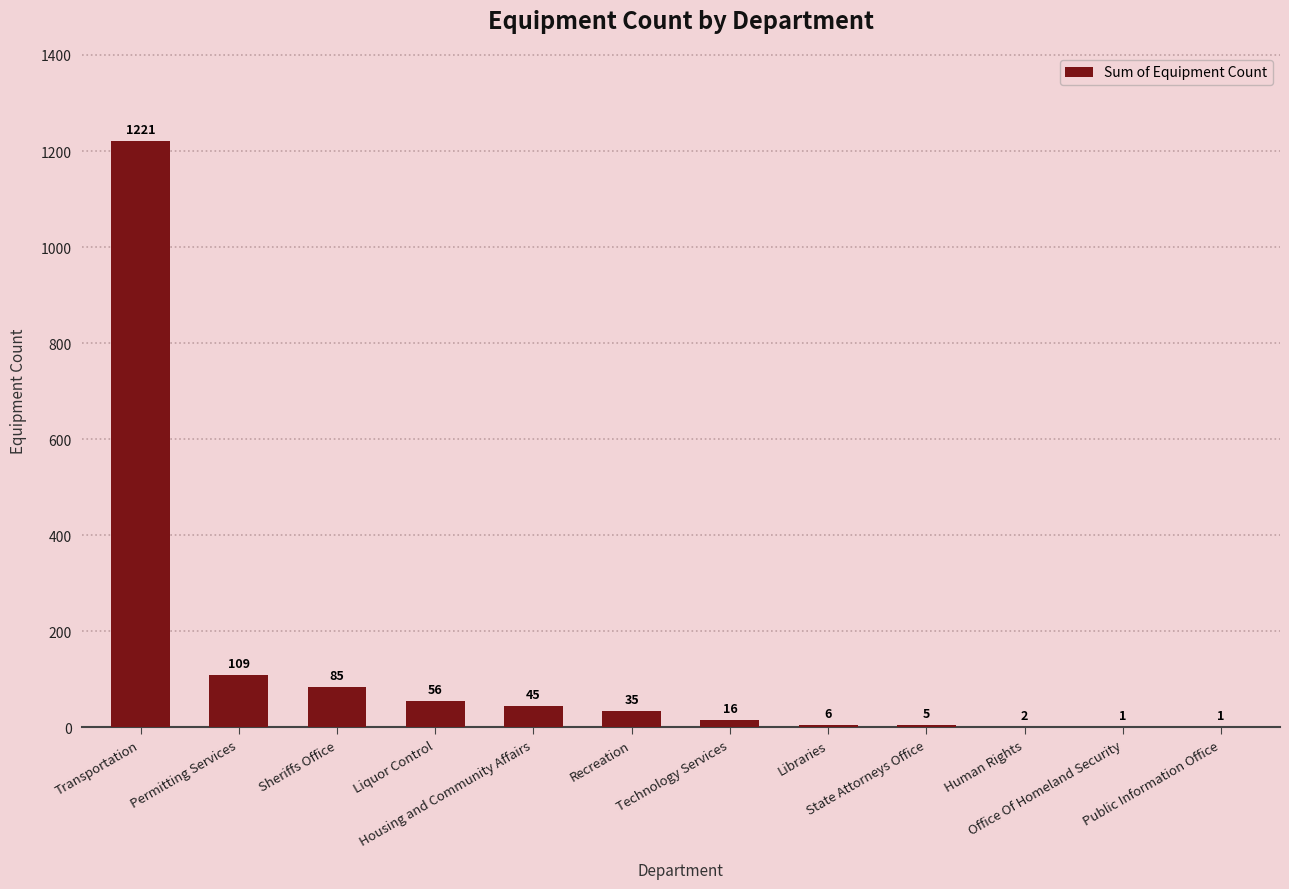

Read the value at Technology Services.

16